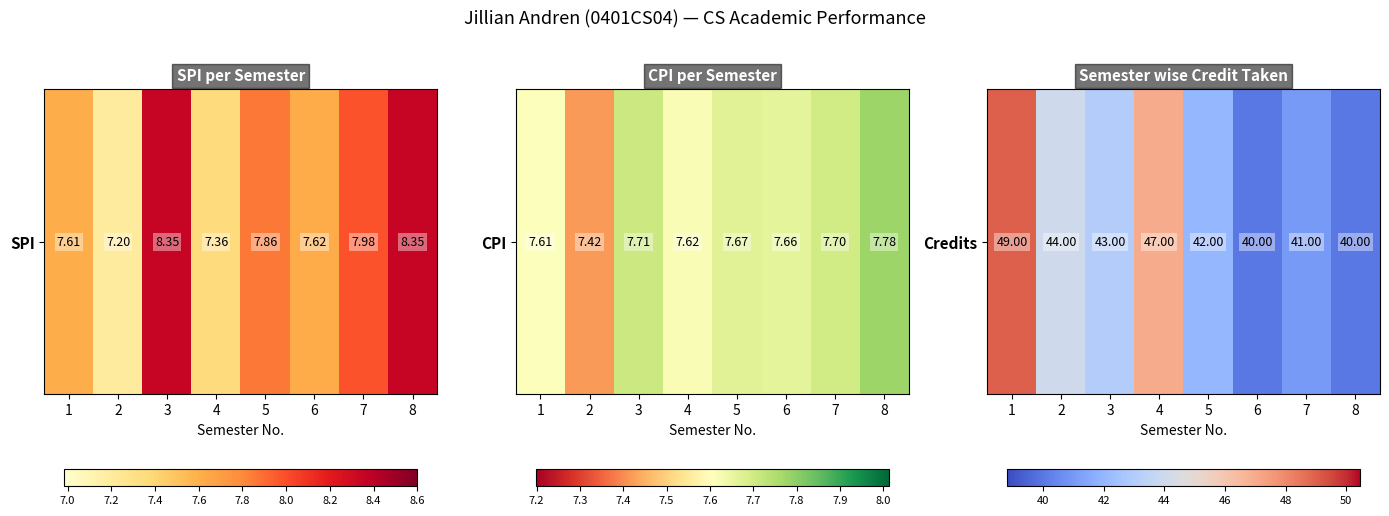

How many values exceed 43?

3